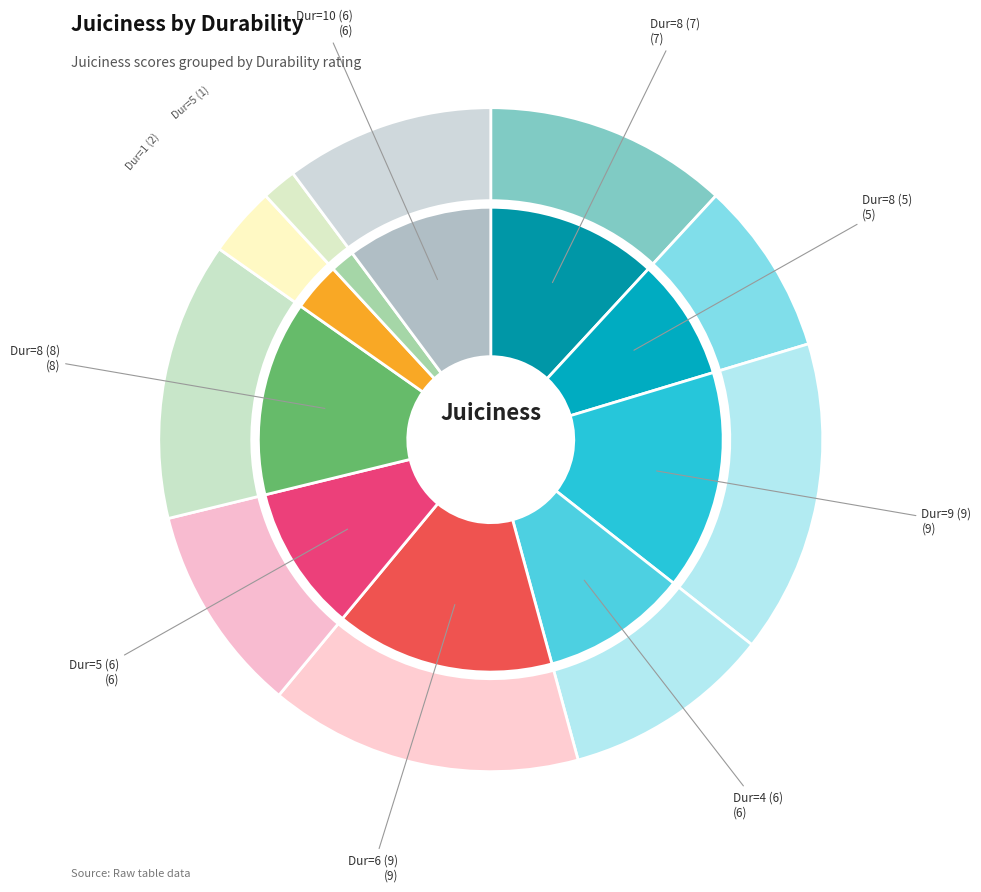

To the nearest percent, what is the difference between the largest and smallest slice percentages?

14%